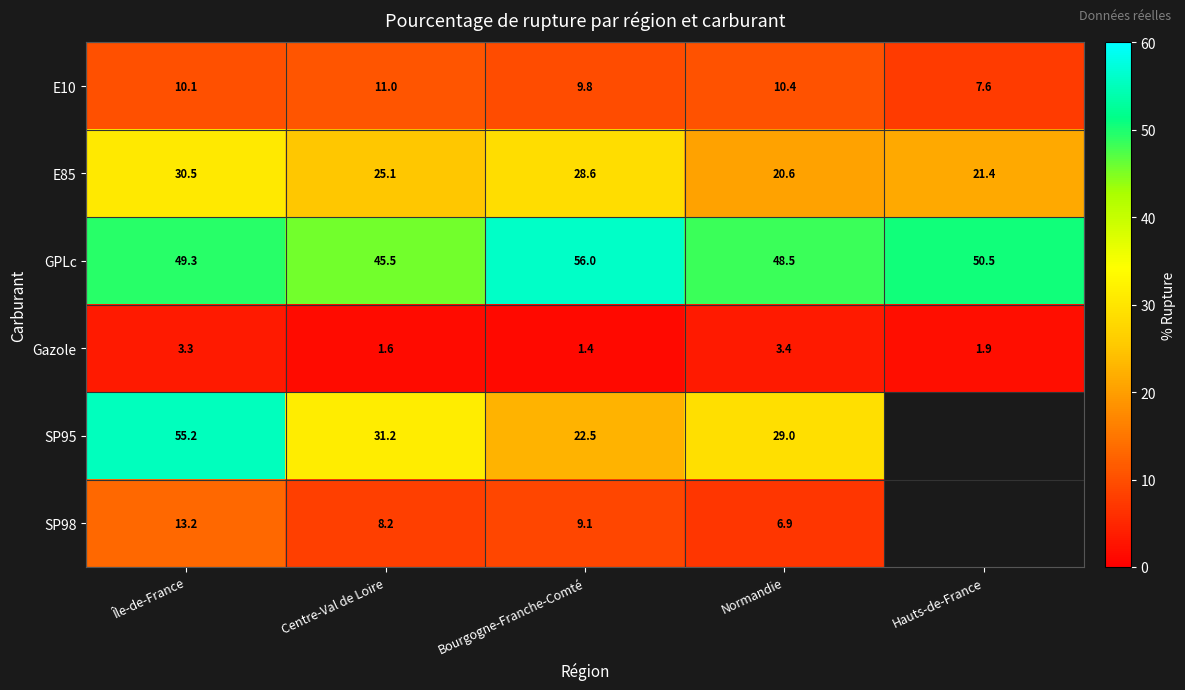

How many values in the E10 series exceed 10?

3